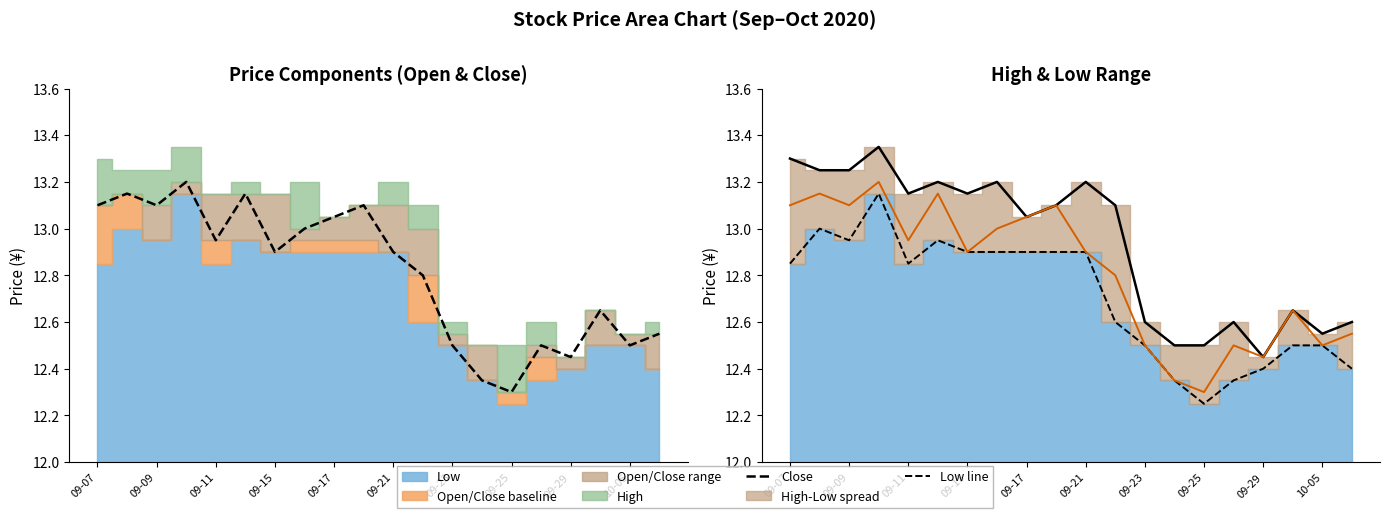

Rank the series by their average value, from highest to lowest.

High, Close, Low line